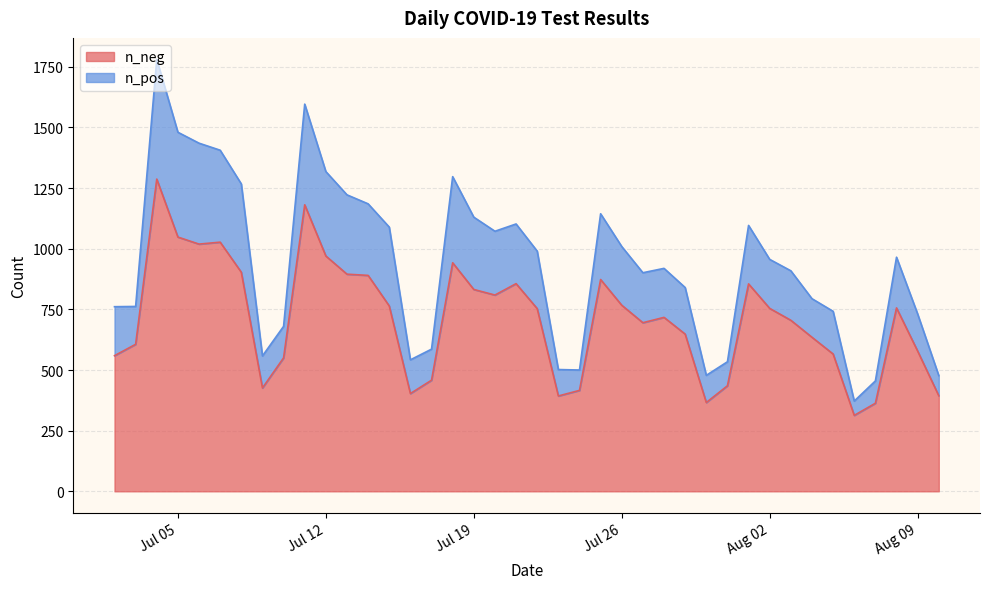

Does the chart have visible grid lines?

Yes